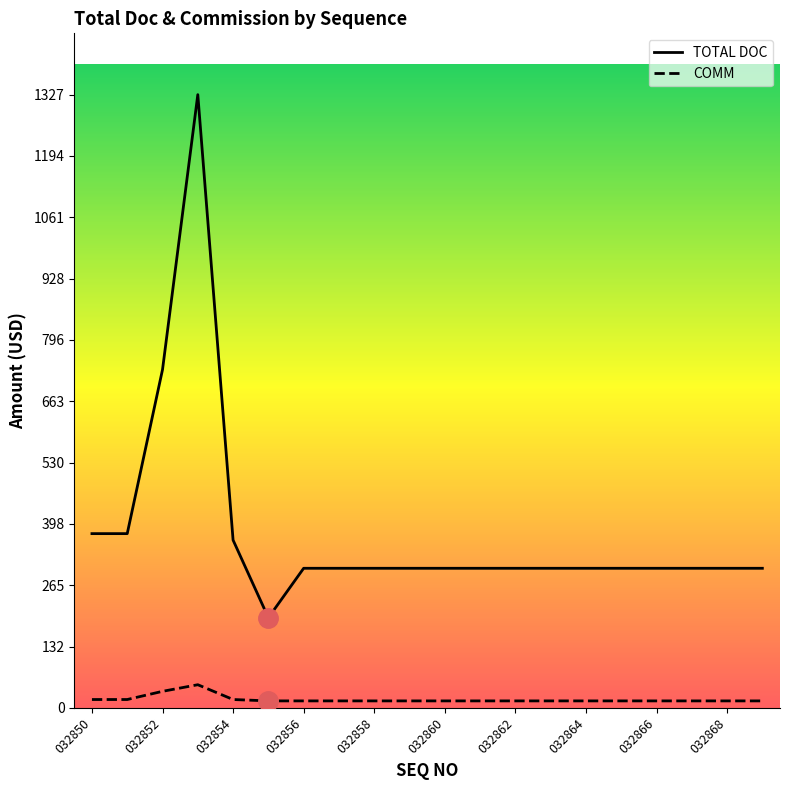

List the labels in order of COMM value, smallest first.

032855, 032856, 032857, 032858, 032859, 032860, 032861, 032862, 032863, 032864, 032865, 032866, 032867, 032868, 032869, 032850, 032851, 032854, 032852, 032853